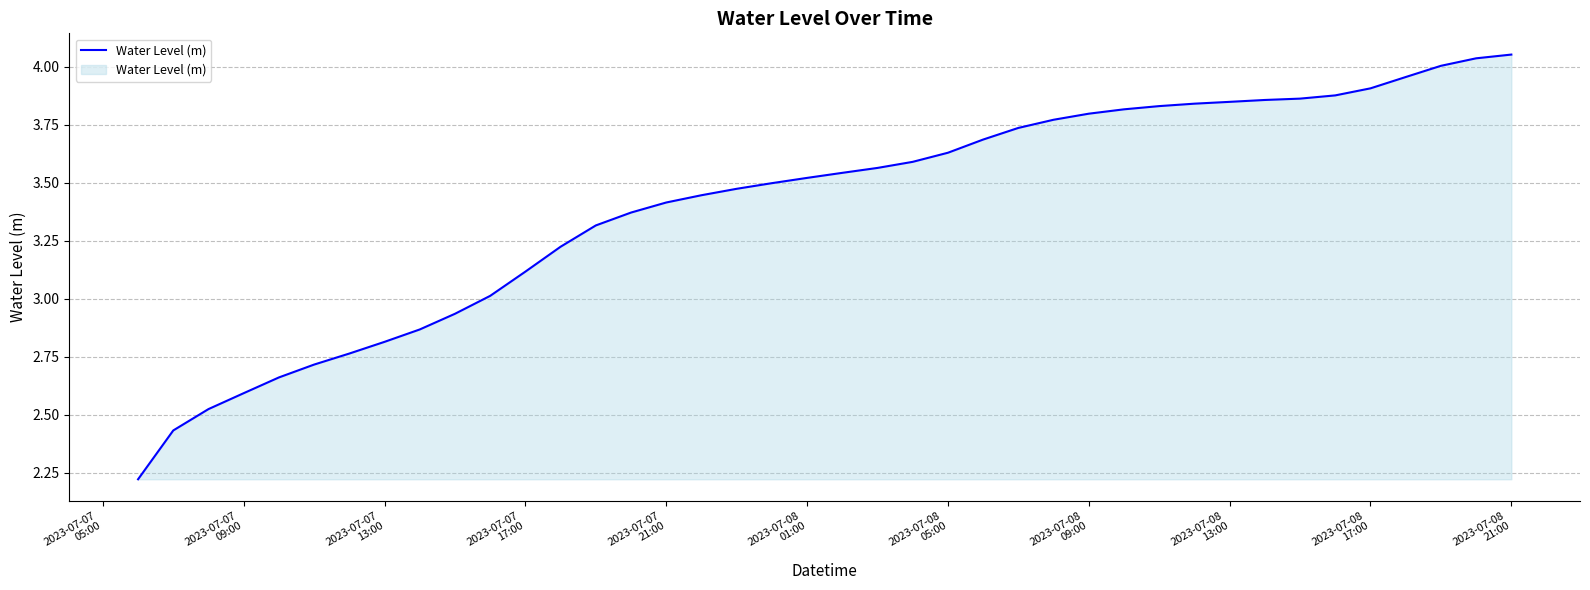

What is the difference between the maximum and minimum values?

1.8